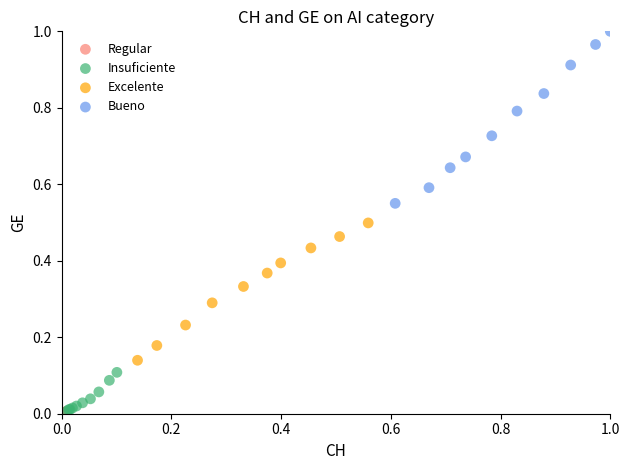

Which series has the widest spread of Y values?

Bueno